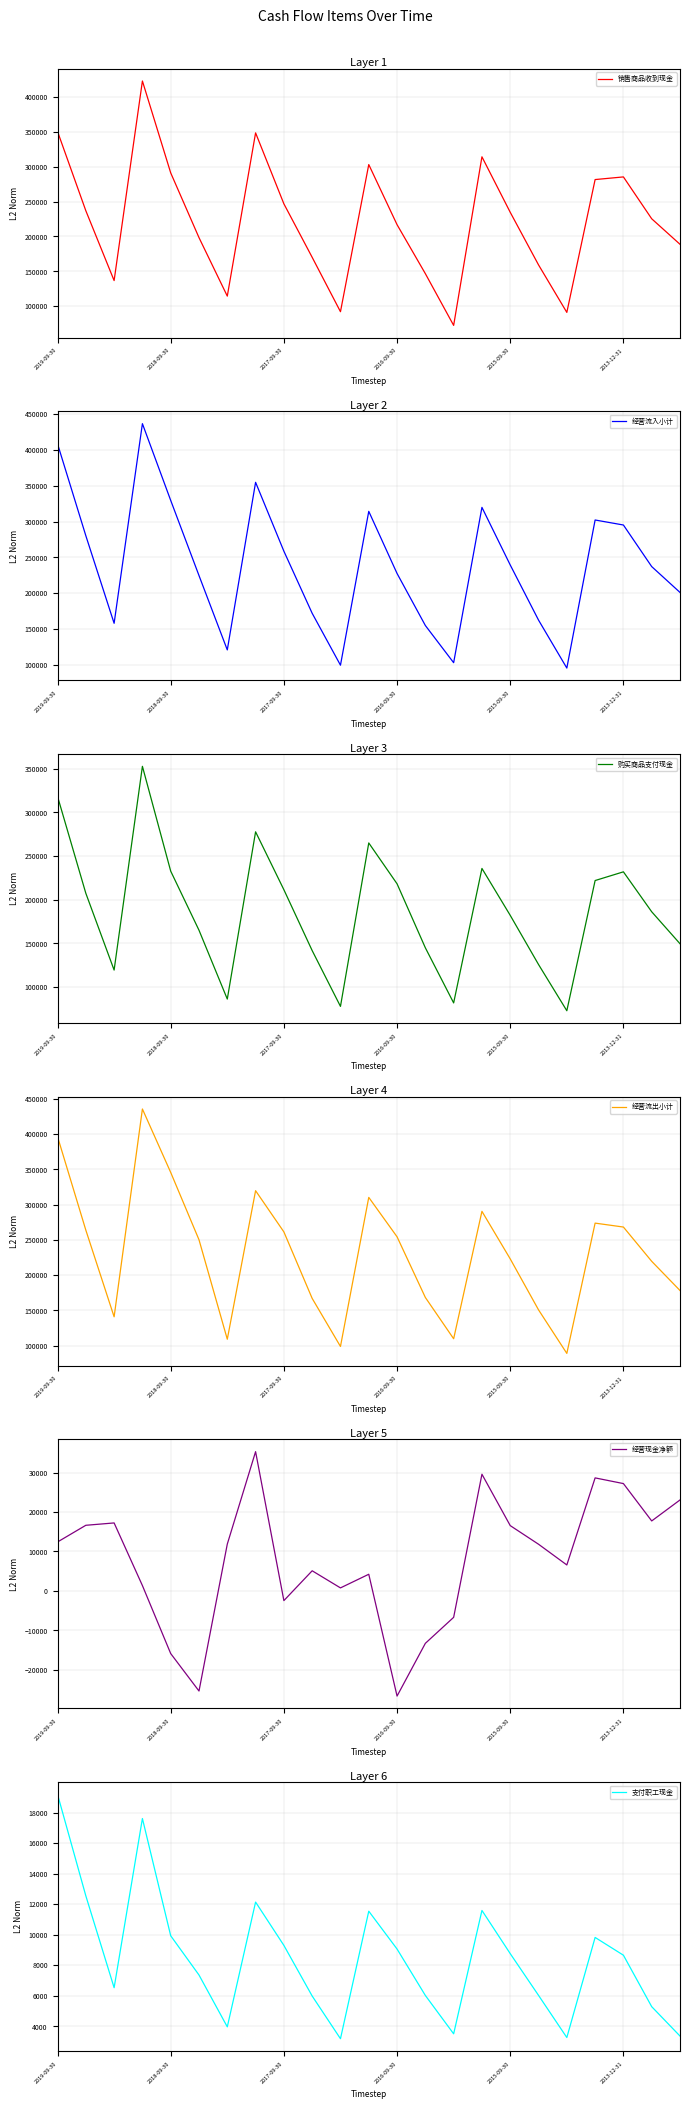

Which has a higher value, 15 or 13?

15